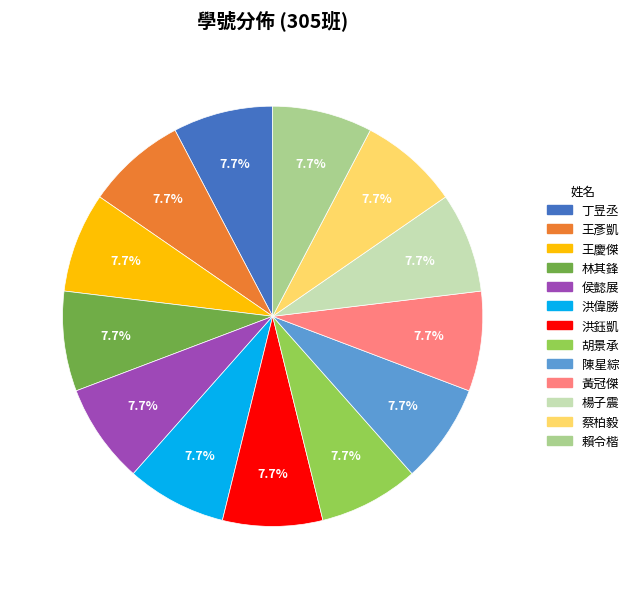

What percentage is NOT represented by 洪鈺凱?

92.3%